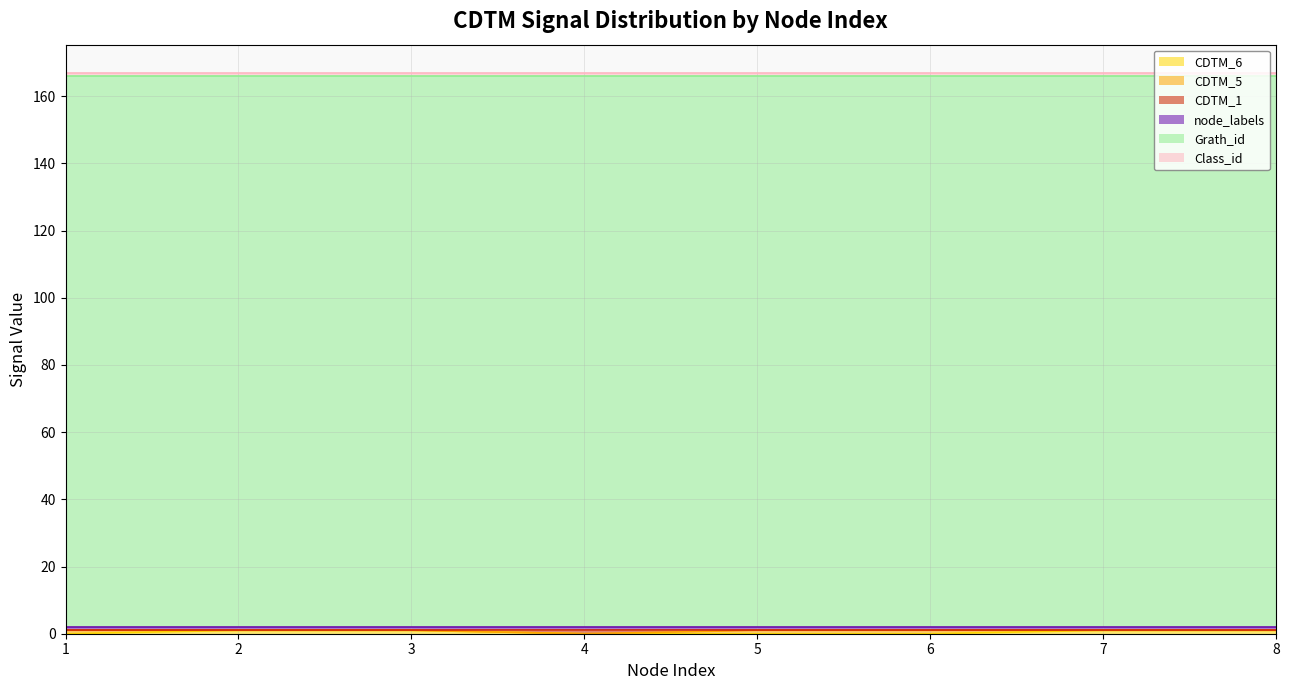

What value does the Class_id series have at 2?

1